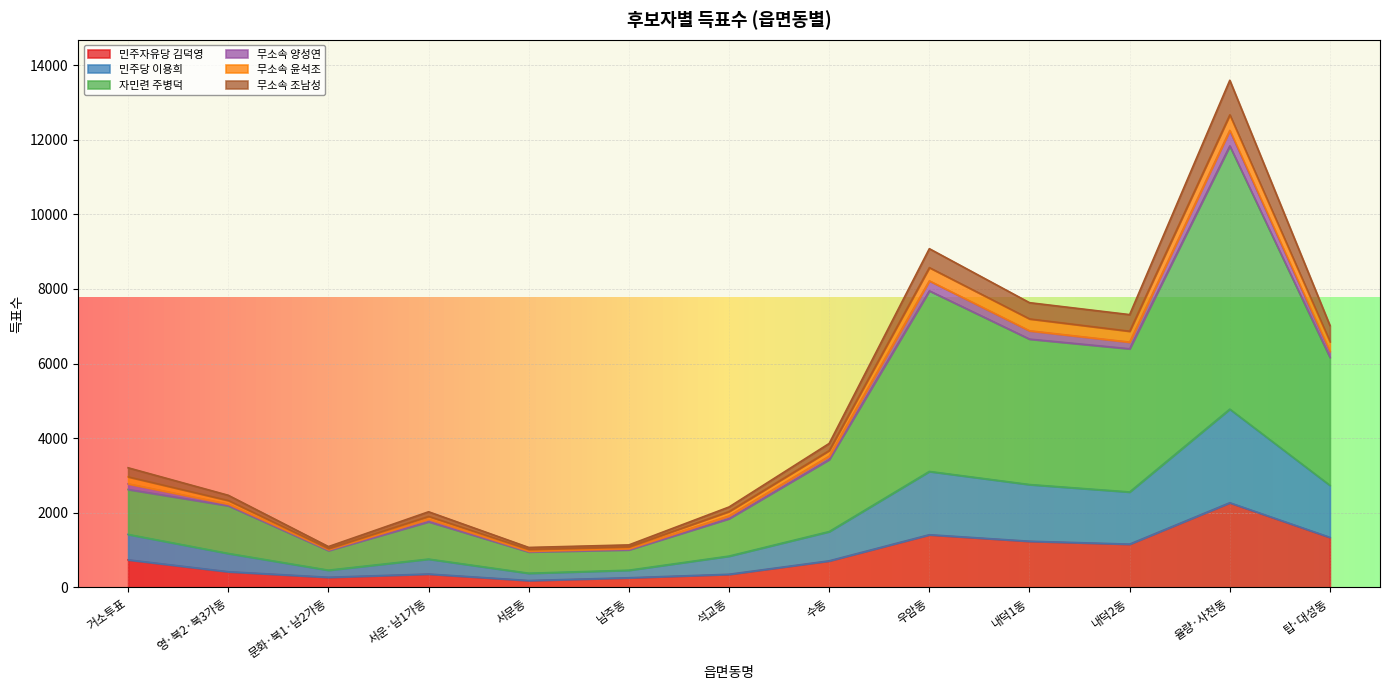

At which category is the sum across all series the highest?

율량·사천동